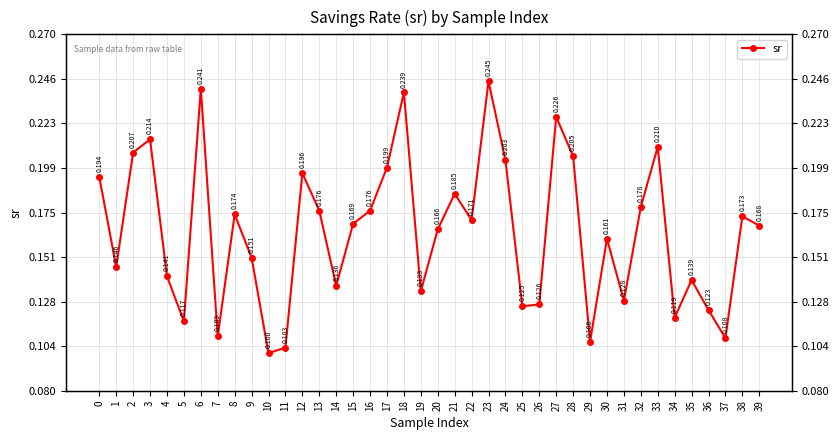

Reading right to left, list all the values displayed in this chart.

39=0.2	38=0.2	37=0.1	36=0.1	35=0.1	34=0.1	33=0.2	32=0.2	31=0.1	30=0.2	29=0.1	28=0.2	27=0.2	26=0.1	25=0.1	24=0.2	23=0.2	22=0.2	21=0.2	20=0.2	19=0.1	18=0.2	17=0.2	16=0.2	15=0.2	14=0.1	13=0.2	12=0.2	11=0.1	10=0.1	9=0.2	8=0.2	7=0.1	6=0.2	5=0.1	4=0.1	3=0.2	2=0.2	1=0.1	0=0.2